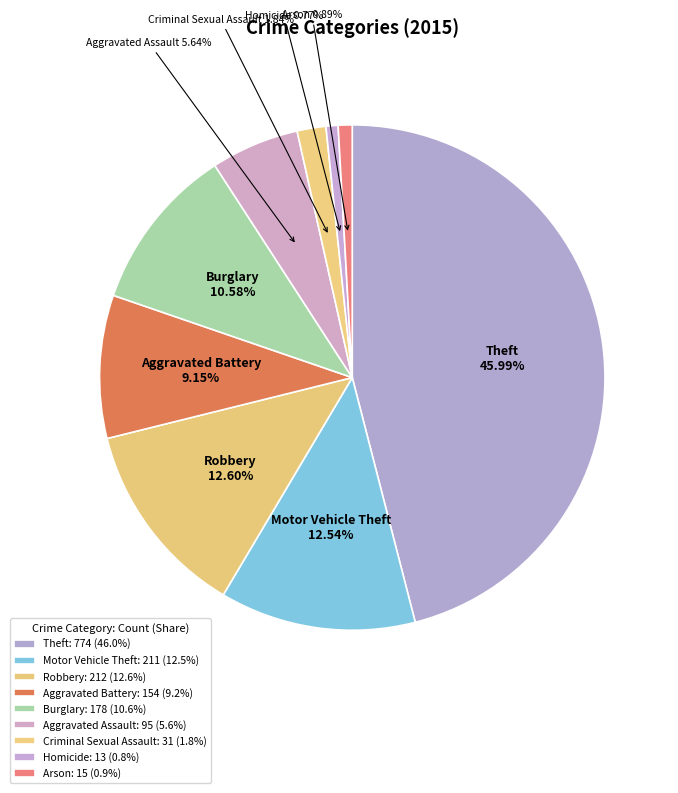

Is there a majority slice in this chart?

No